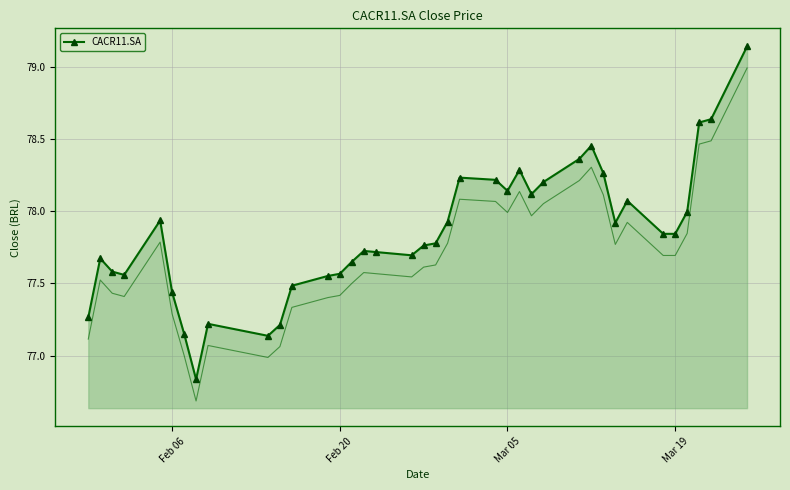

True or false: CACR11.SA has more than 0 interior local peaks.

True